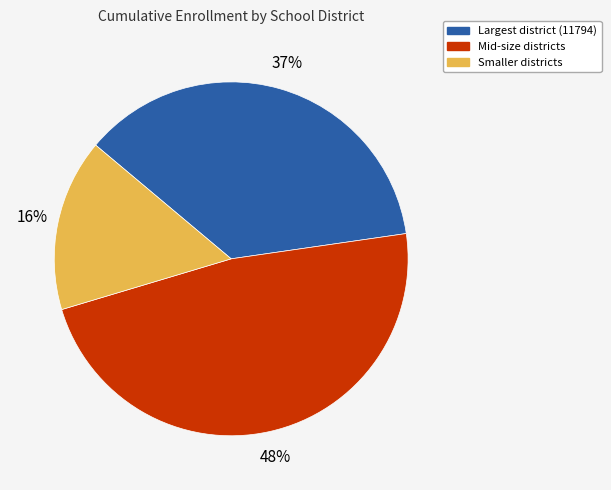

Is there a majority slice in this chart?

No